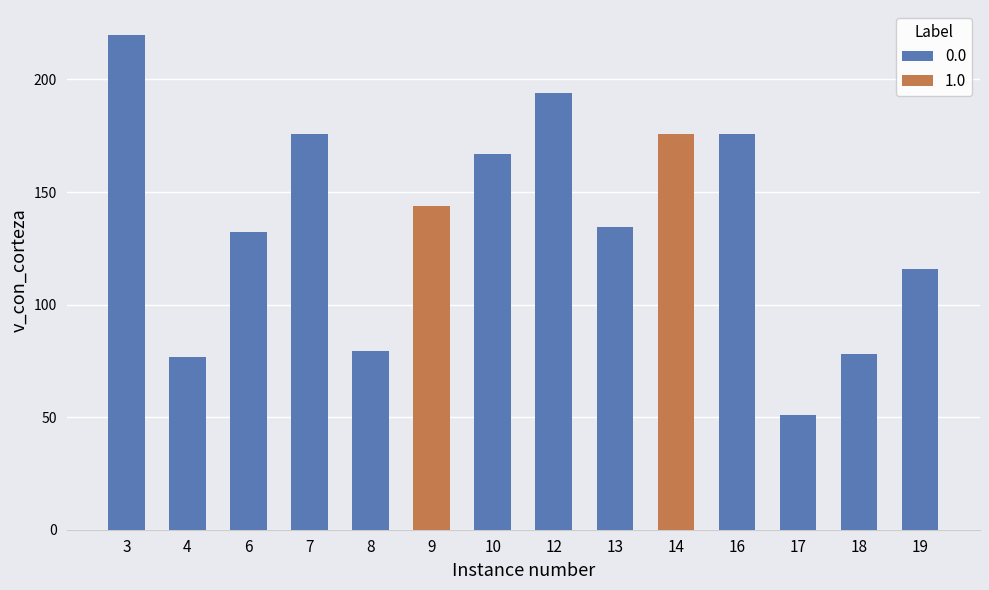

What is the minimum value for 0.0?

51.1